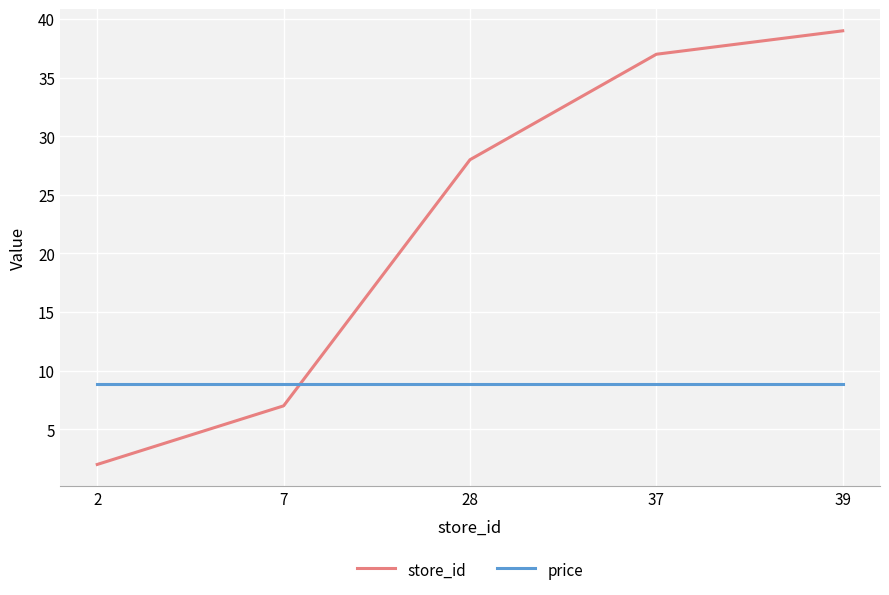

Which category has the lowest value across all series?

2